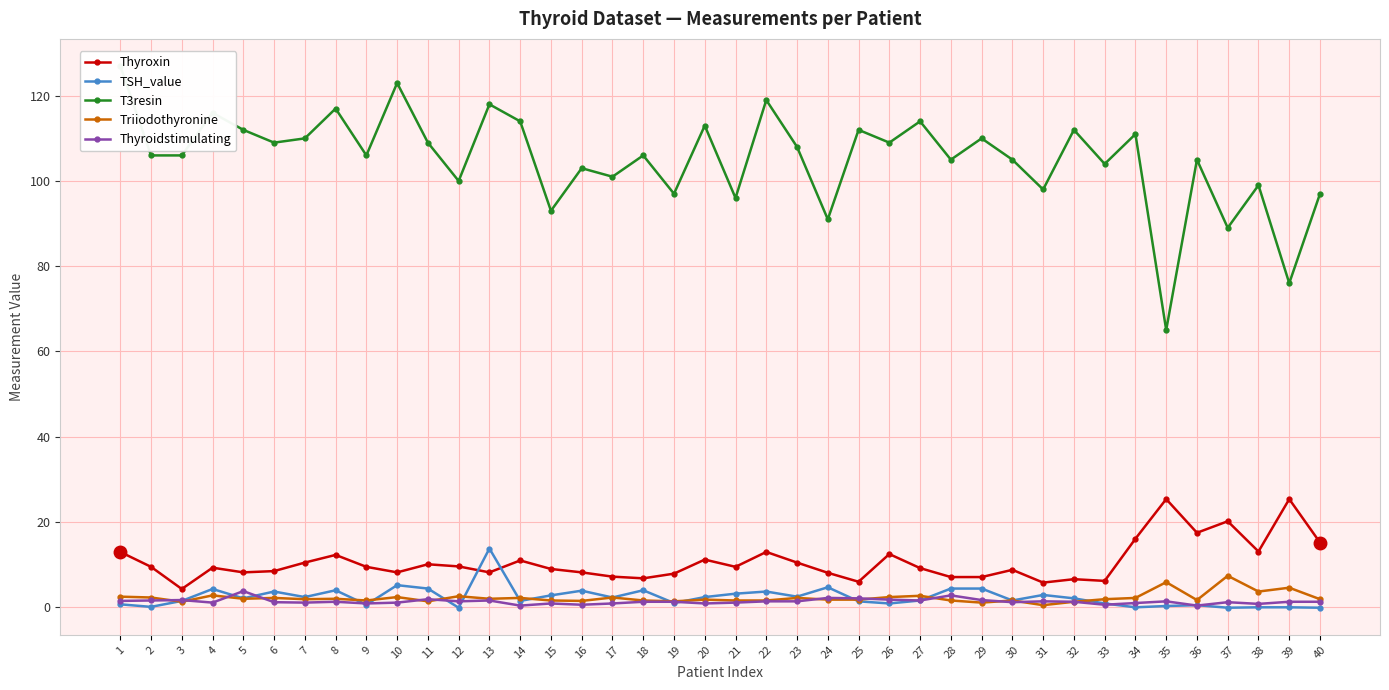

At 37, list the series in order from largest to smallest.

T3resin, Thyroxin, Triiodothyronine, Thyroidstimulating, TSH_value